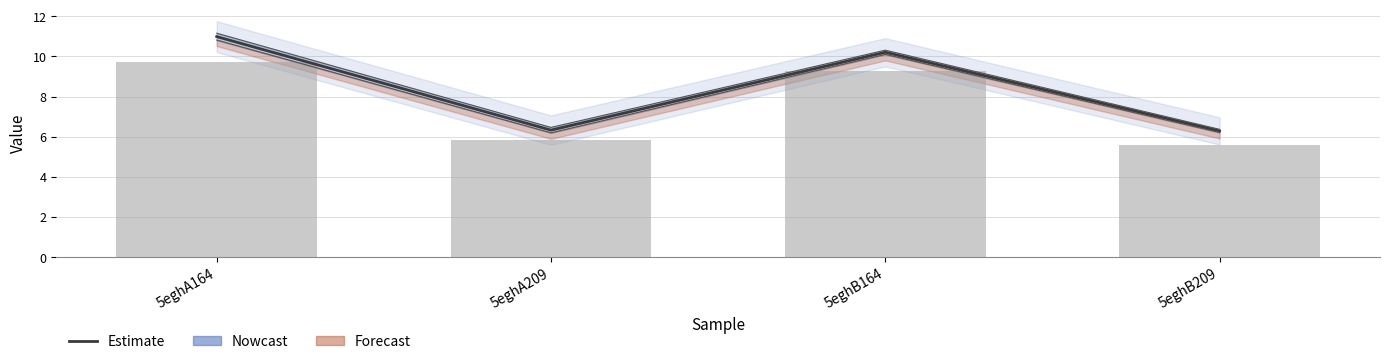

List the labels in order of value, smallest first.

5eghB209, 5eghA209, 5eghB164, 5eghA164